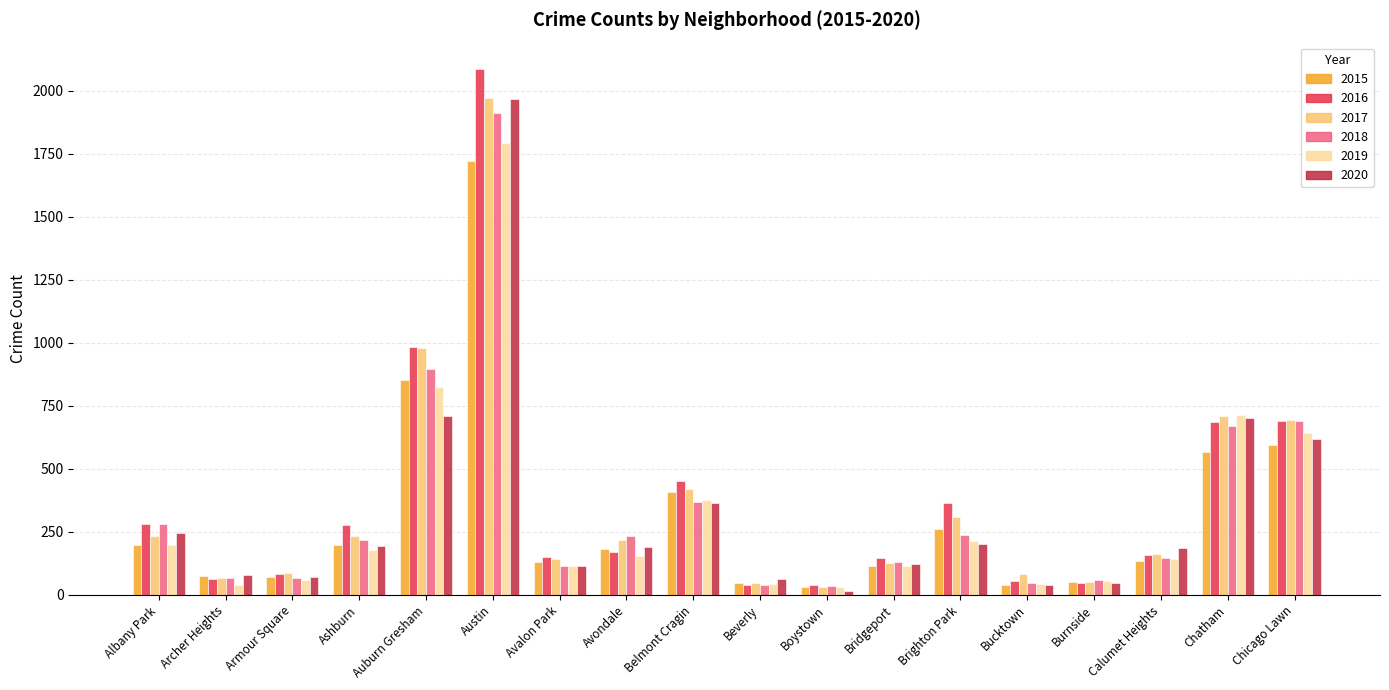

What is the greatest value displayed?

2086